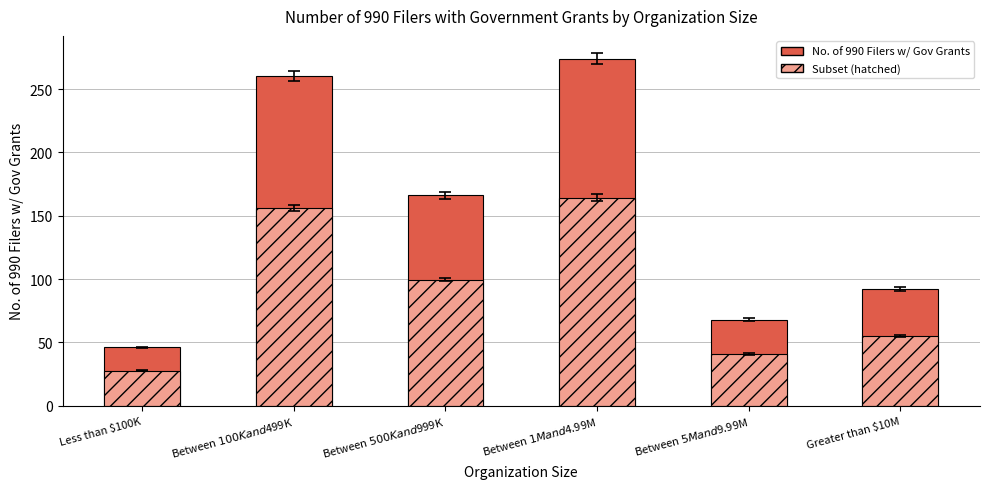

Is it true that Subset (hatched) equals 27.6 at Less than $100K?

True